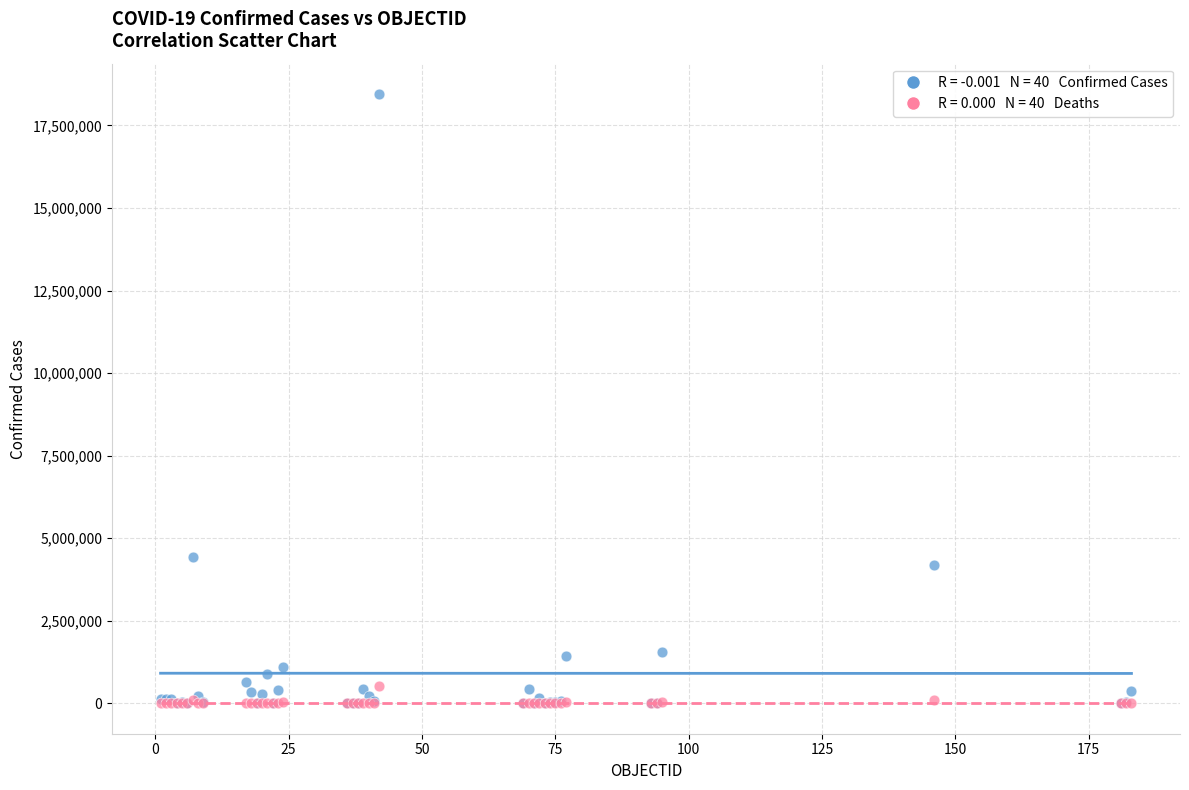

Across all series, what Y value is closest to 9224201?

4423636